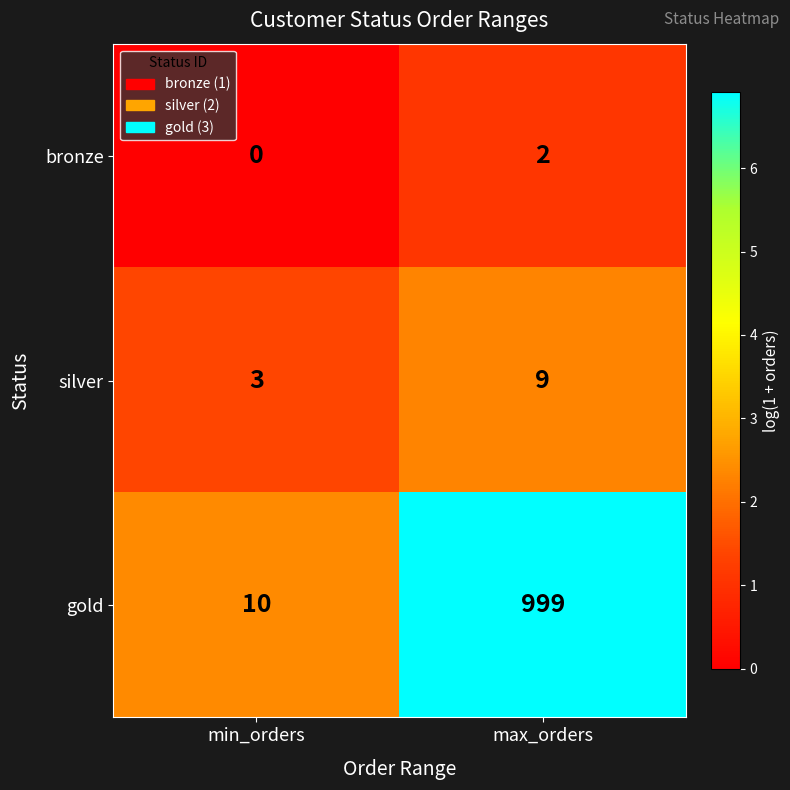

Reading right to left, list all the values displayed in this chart.

bronze: max_orders=2	min_orders=0
silver: max_orders=9	min_orders=3
gold: max_orders=999	min_orders=10